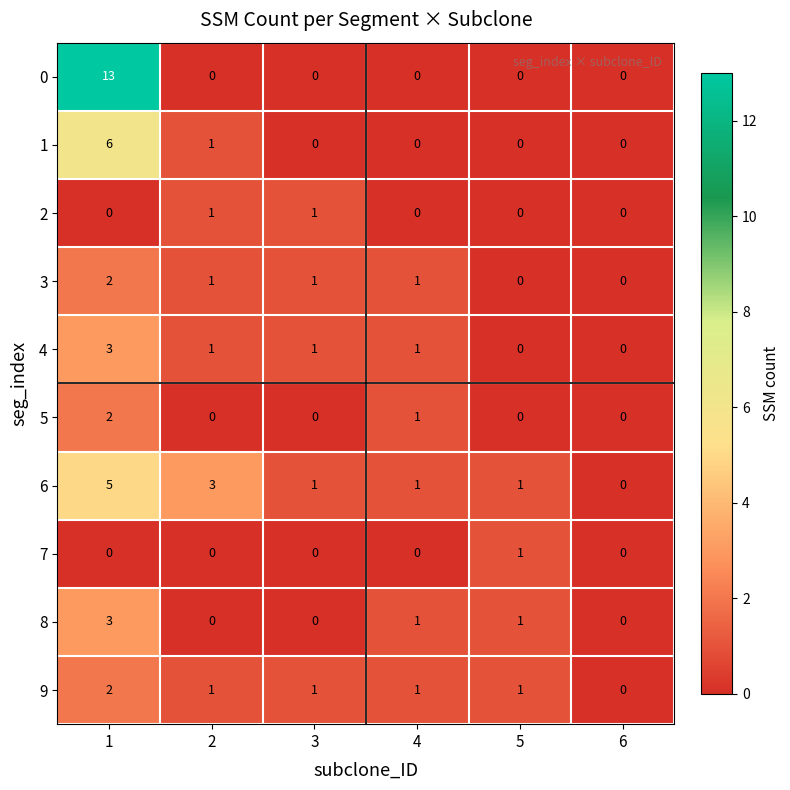

At which category is the sum across all series the highest?

1